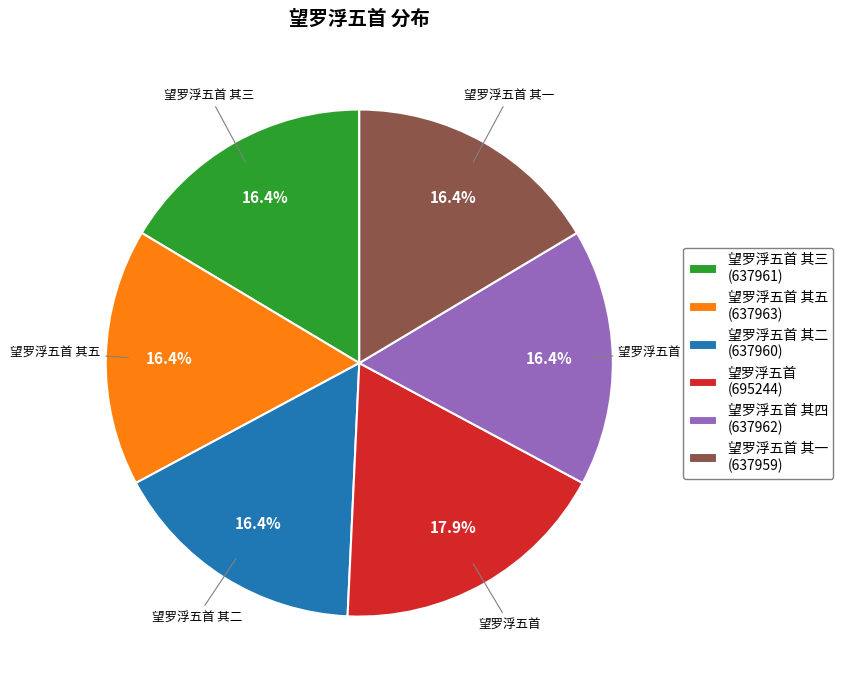

Is 望罗浮五首 其一 the majority of the pie?

No